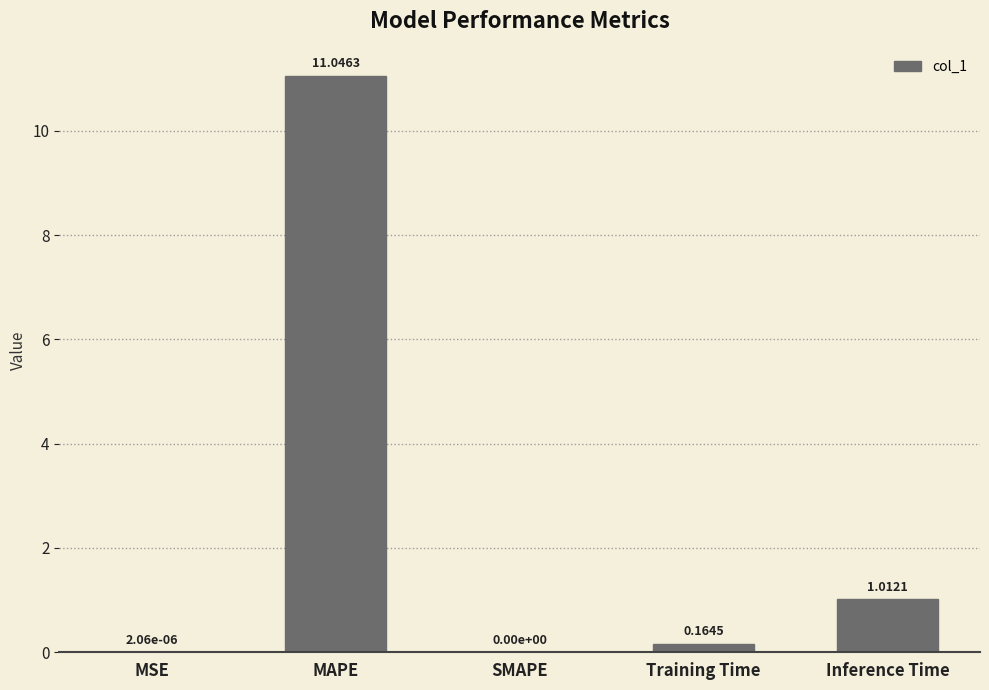

At which label is the value closest to 5?

Inference Time